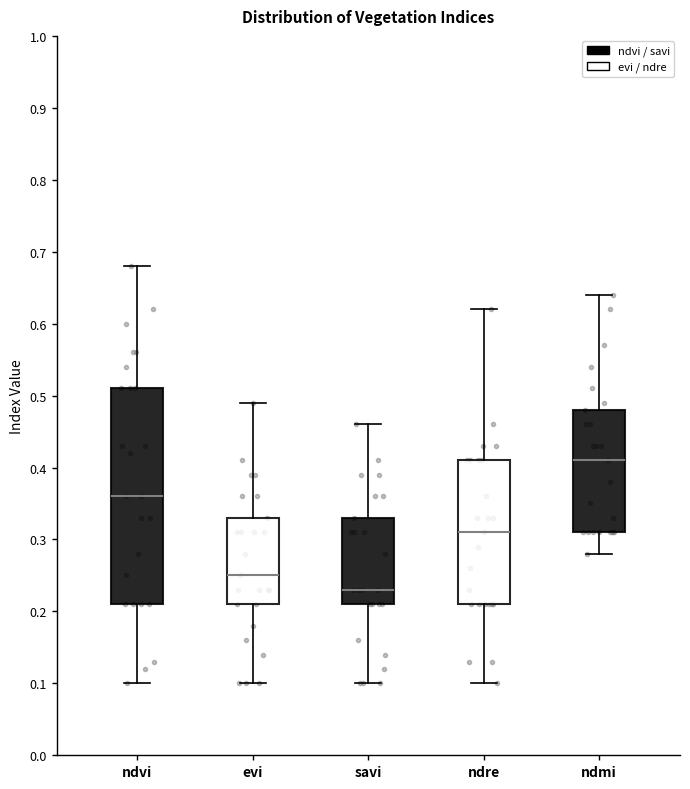

Where is the lower edge of the box for ndre on the y-axis? The values are not printed on the chart, so give them approximately, as read against the axis.

0.21